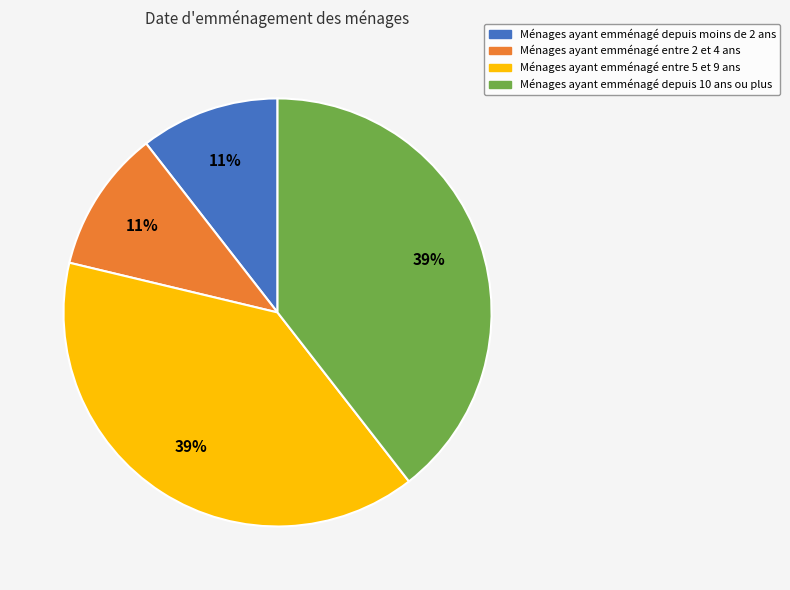

Does any single category account for the majority?

No